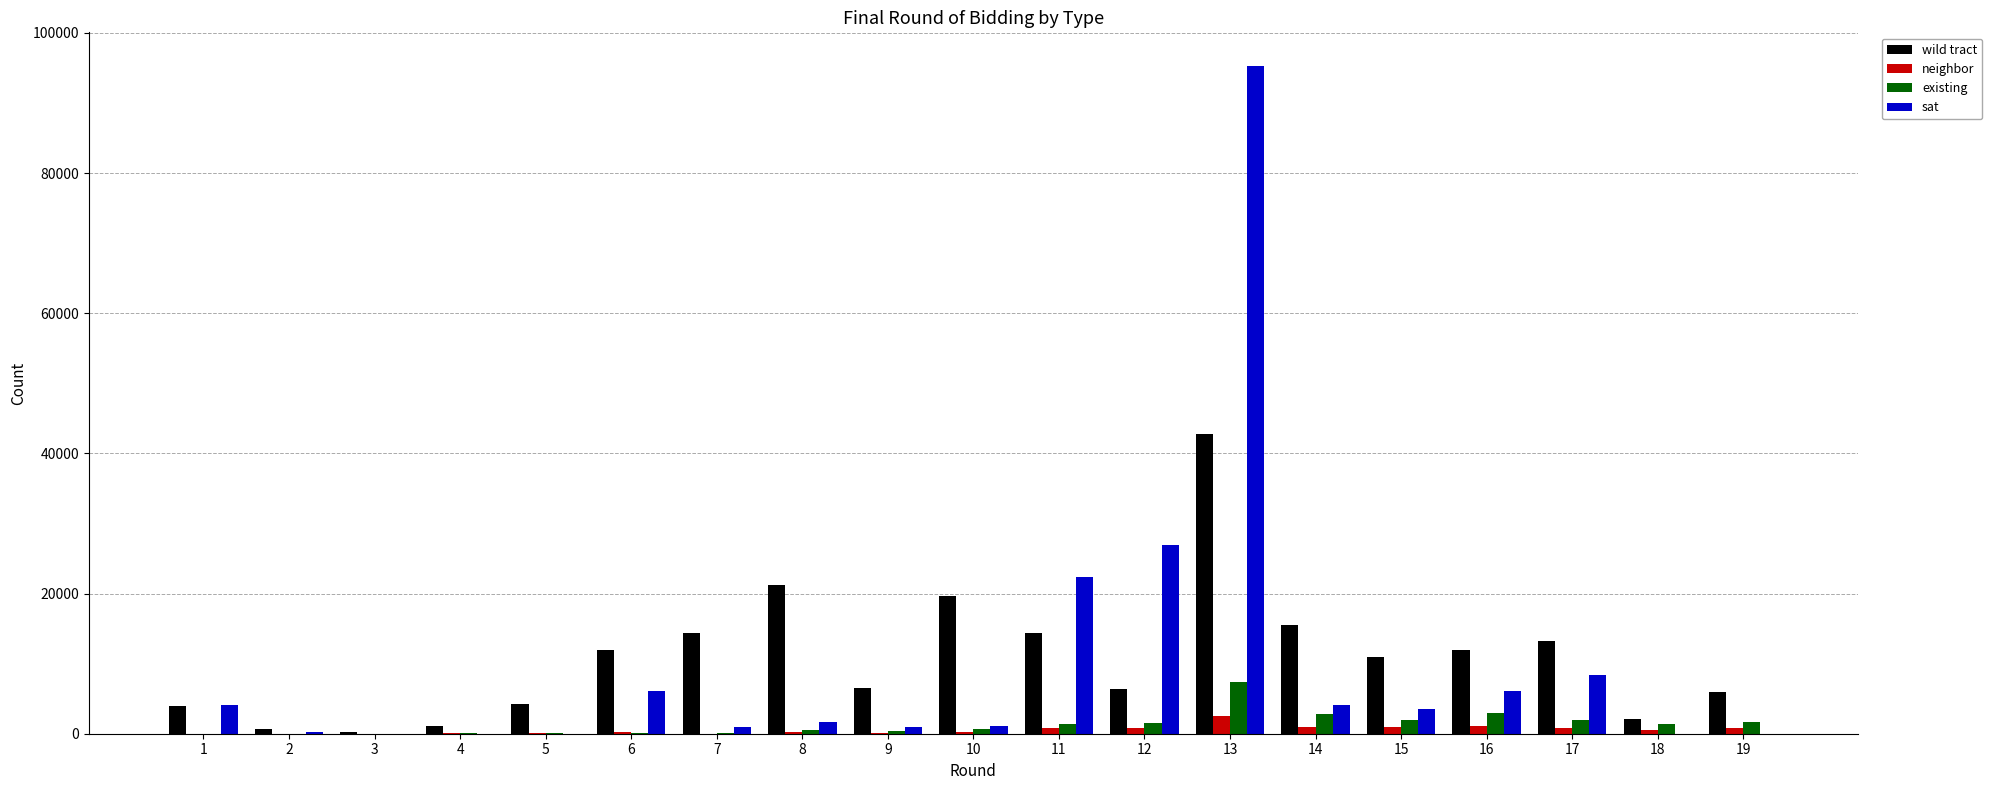

Are the bars grouped side by side (vs. stacked)?

Yes